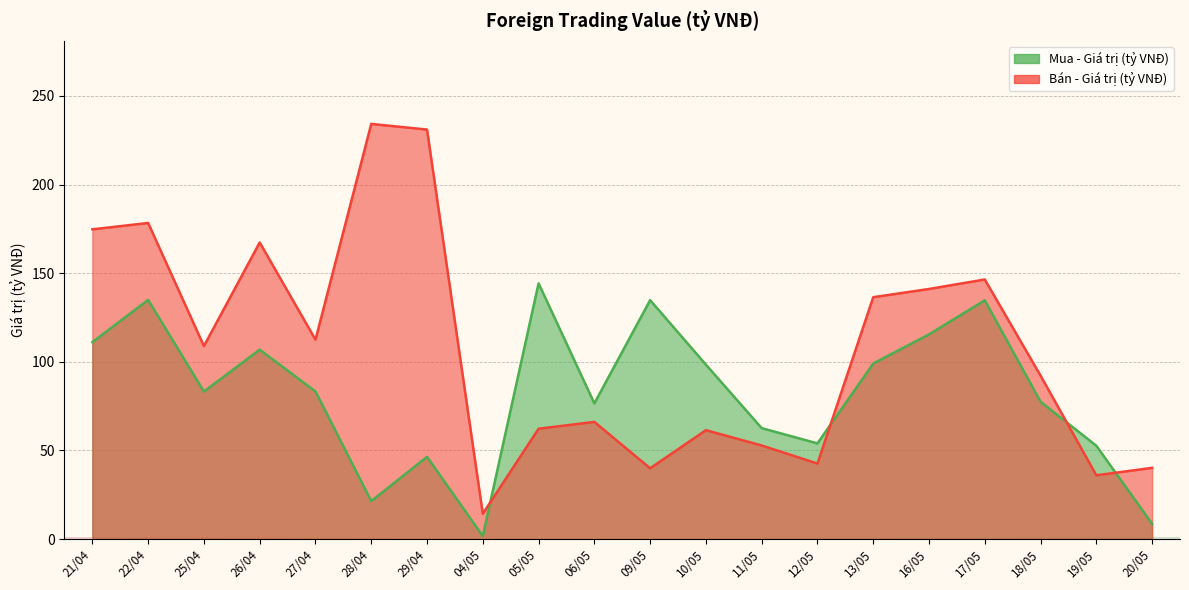

Rank the categories by Mua - Giá trị (tỷ VNĐ) value from highest to lowest.

05/05, 22/04, 09/05, 17/05, 16/05, 21/04, 26/04, 13/05, 10/05, 27/04, 25/04, 18/05, 06/05, 11/05, 12/05, 19/05, 29/04, 28/04, 20/05, 04/05